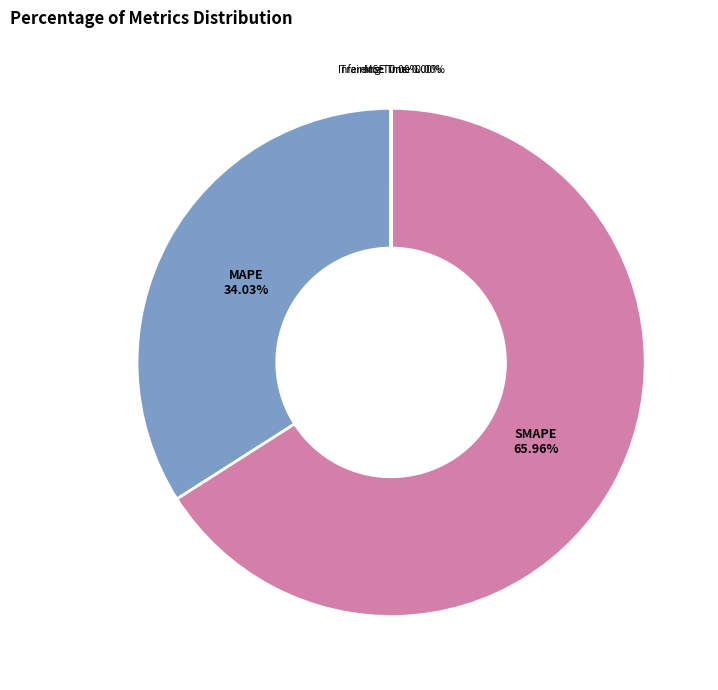

What is the majority slice?

SMAPE